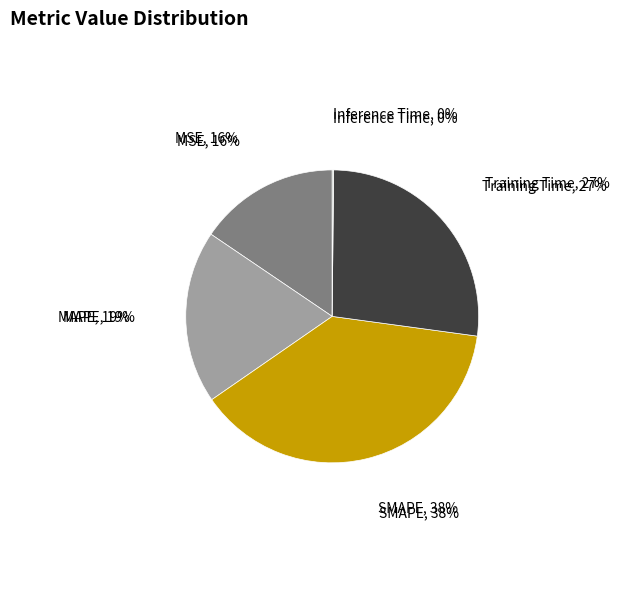

The MSE slice represents 16% of the pie. True or false?

True